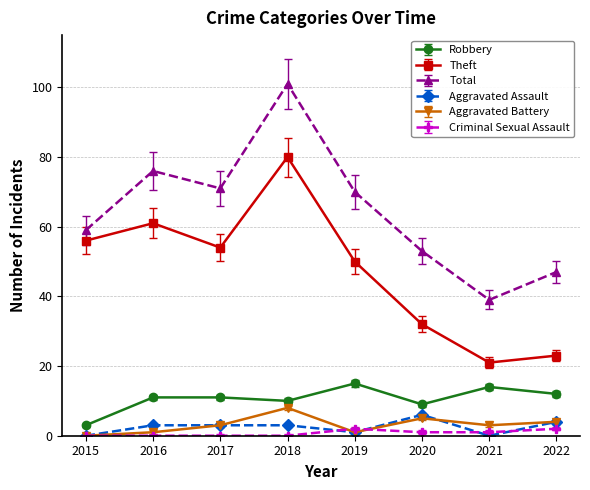

True or false: Total and Criminal Sexual Assault intersect in this chart.

False